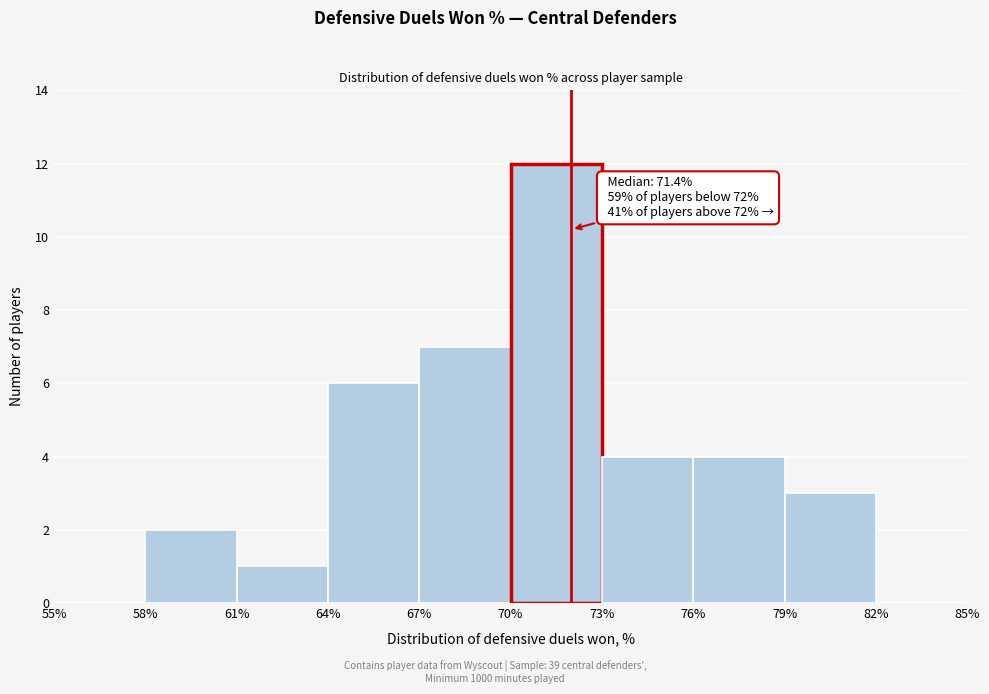

Which range on the x-axis has the tallest bar?

70% to 73%